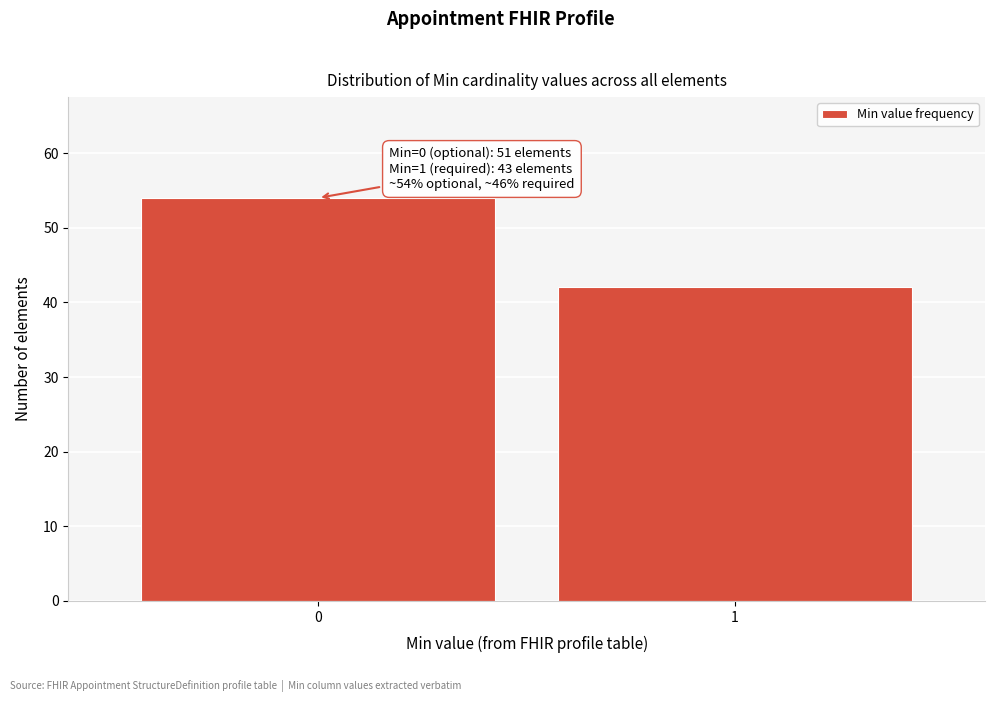

Reading left to right, list all the values displayed in this chart.

0=54	1=42